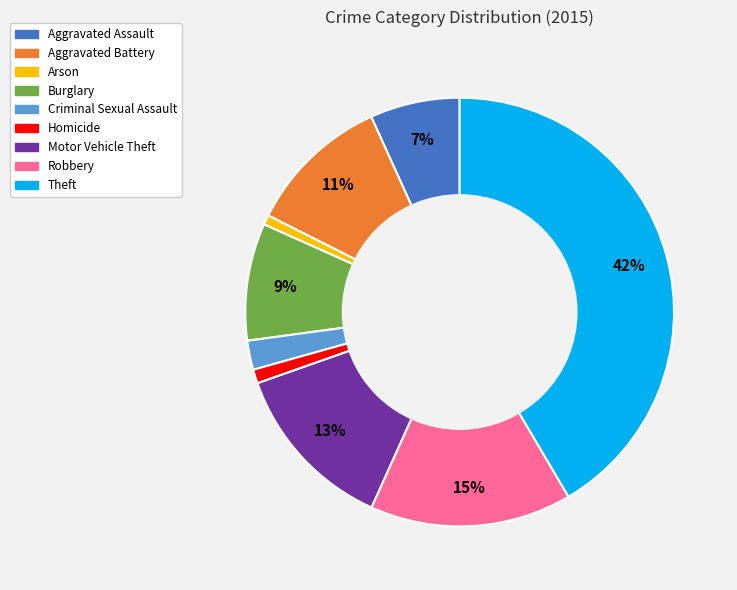

Does Robbery represent more than half of the total?

No